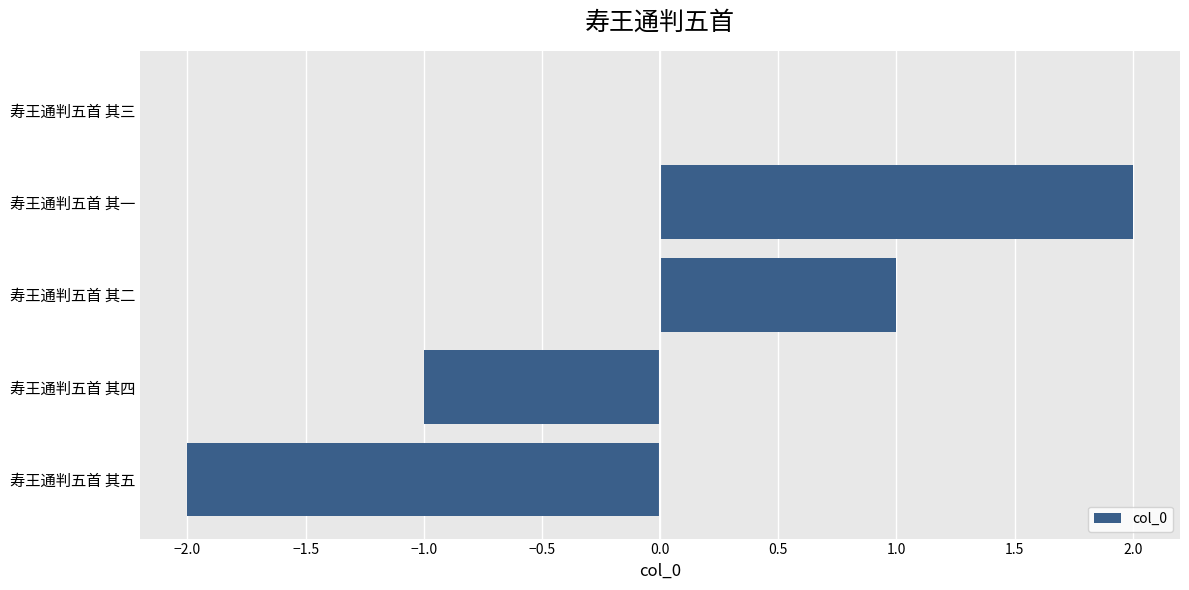

Which has a higher value, 寿王通判五首 其四 or 寿王通判五首 其三?

寿王通判五首 其三